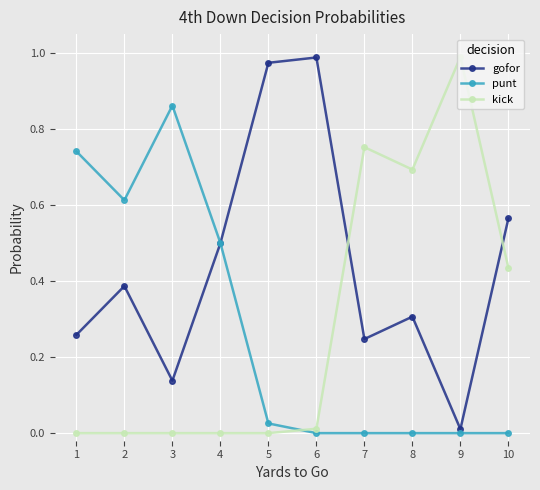

Which series changed the most between 3 and 9?

kick